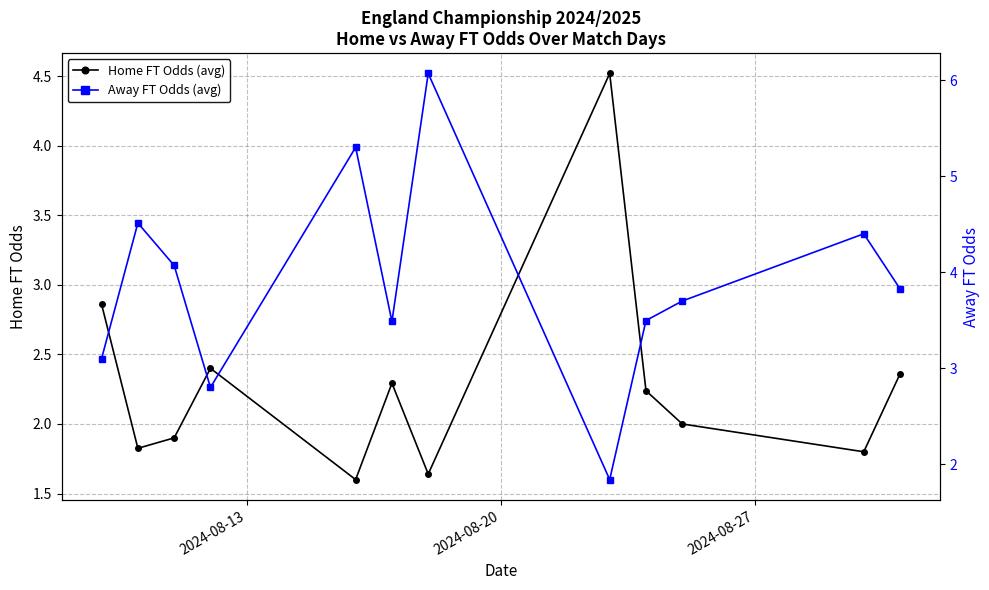

In Home FT Odds (avg), how many points are higher than both neighbors (excluding endpoints)?

3